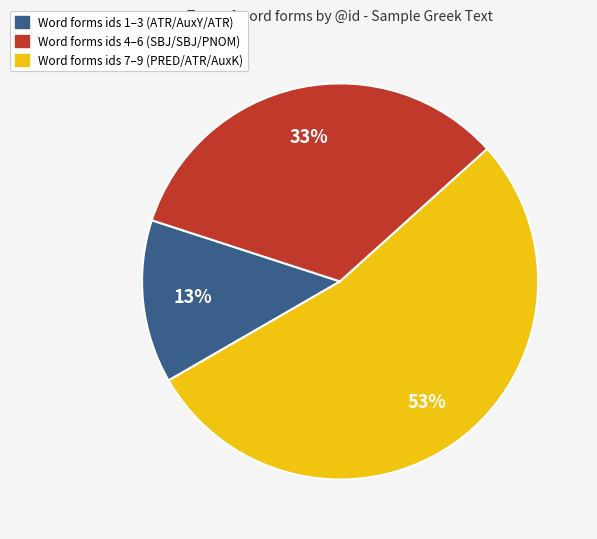

True or false: Word forms ids 1–3 (ATR/AuxY/ATR) accounts for 8% of the total.

False